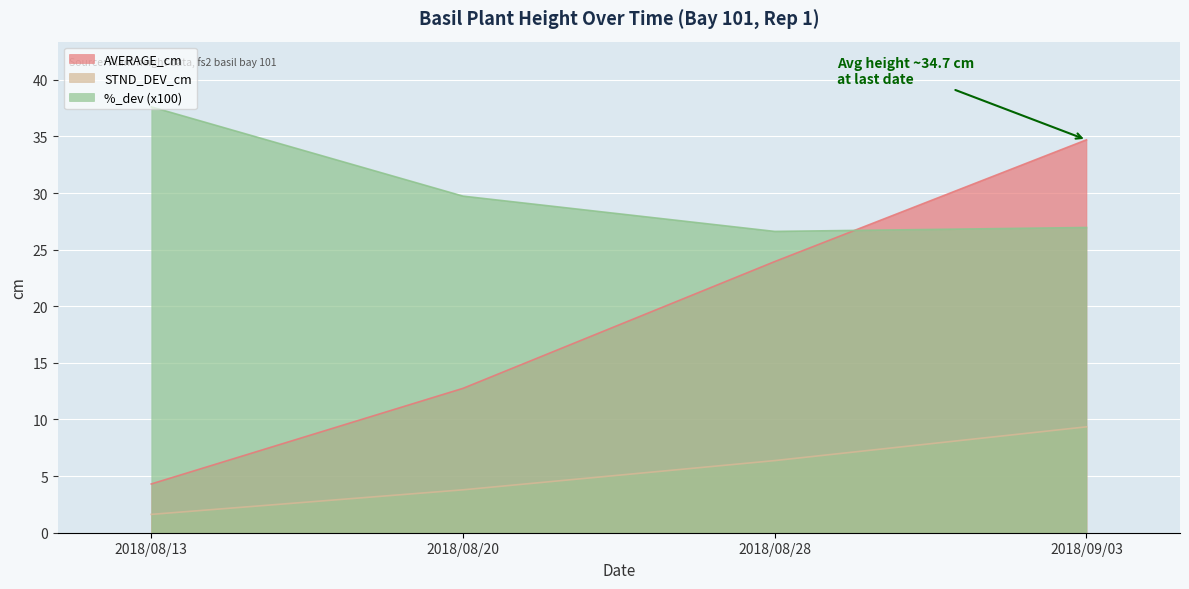

How many categories are shown in the chart?

4